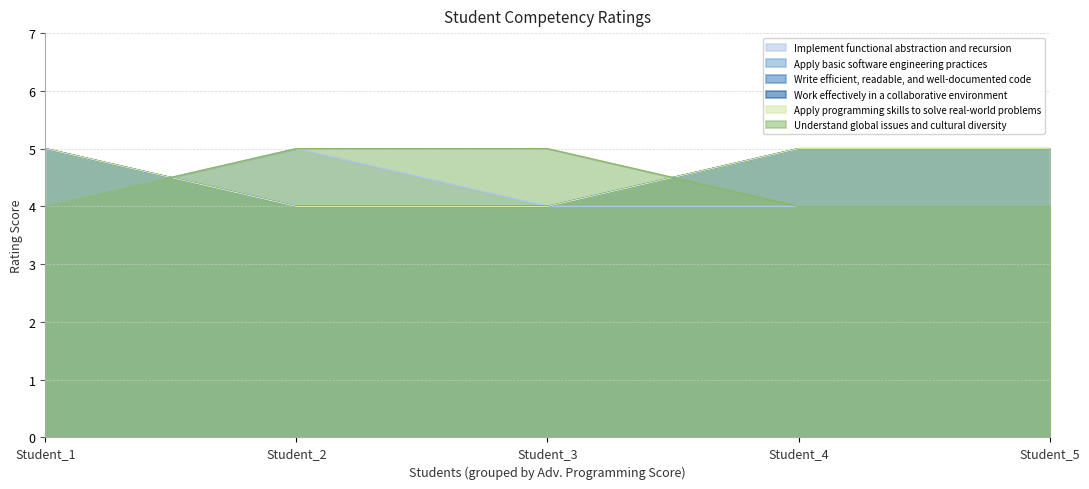

What is the difference between the highest and lowest values at Student_3?

1